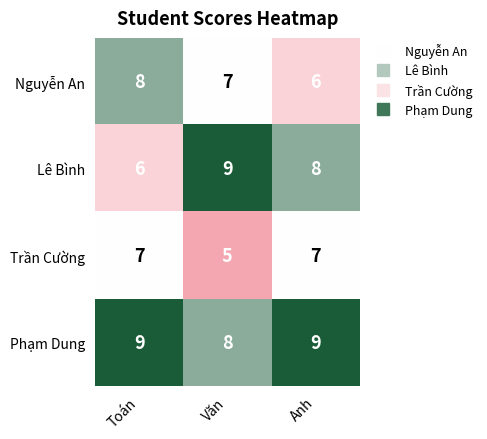

At Văn, list the series in order from smallest to largest.

Trần Cường, Nguyễn An, Phạm Dung, Lê Bình